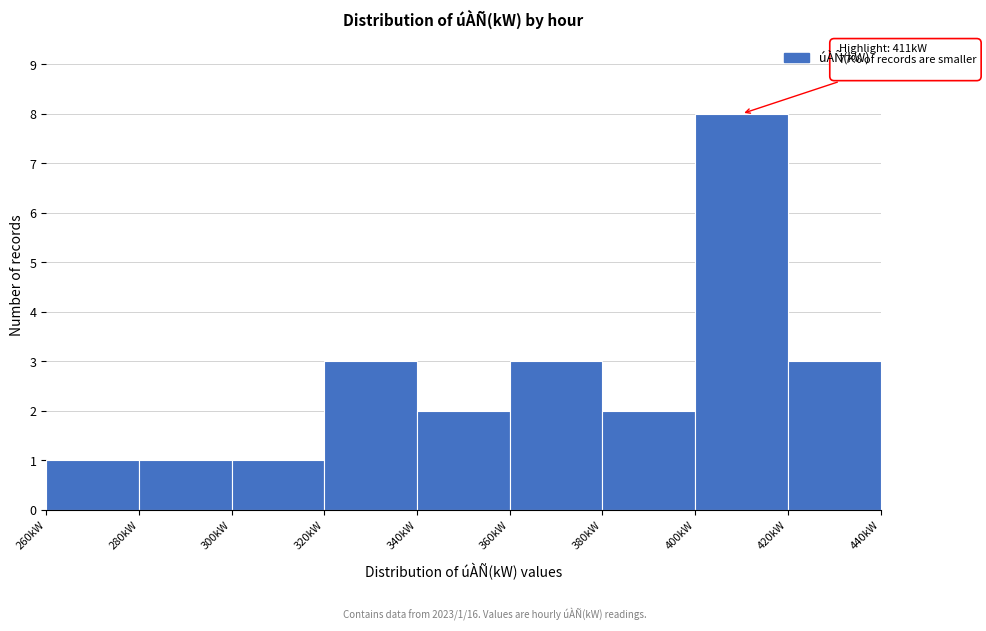

Which range on the x-axis has the tallest bar?

400 to 420